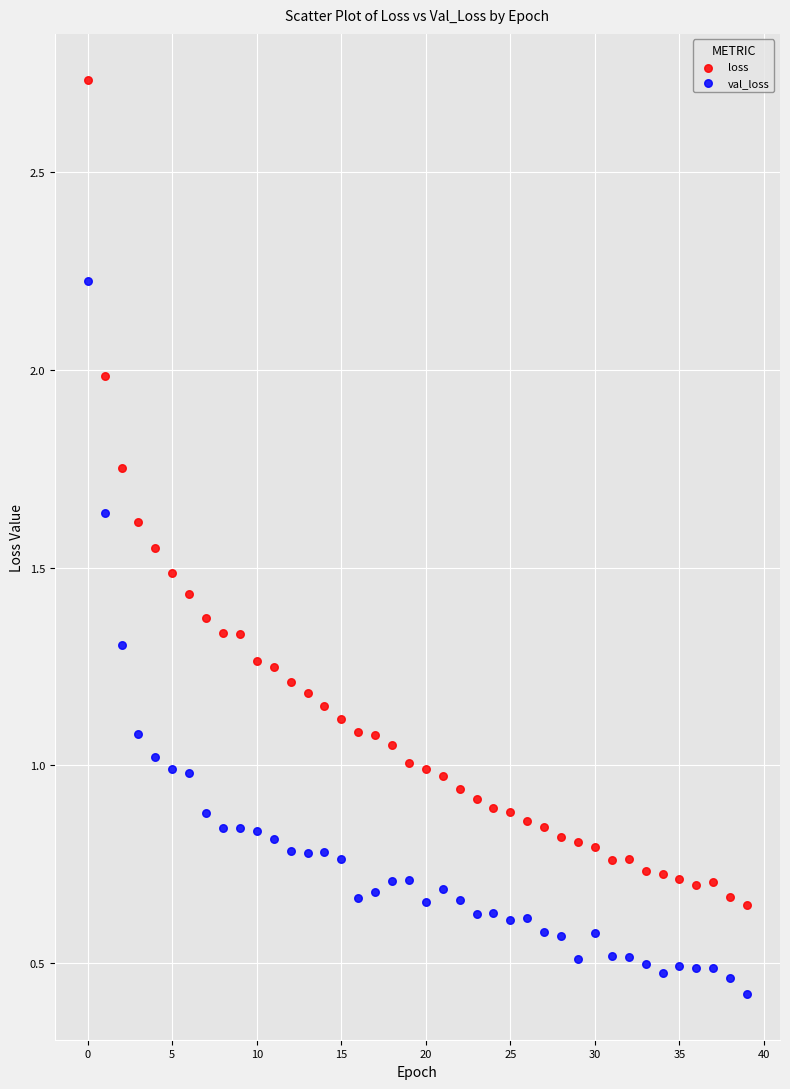

What are all the series names shown in the legend?

loss, val_loss